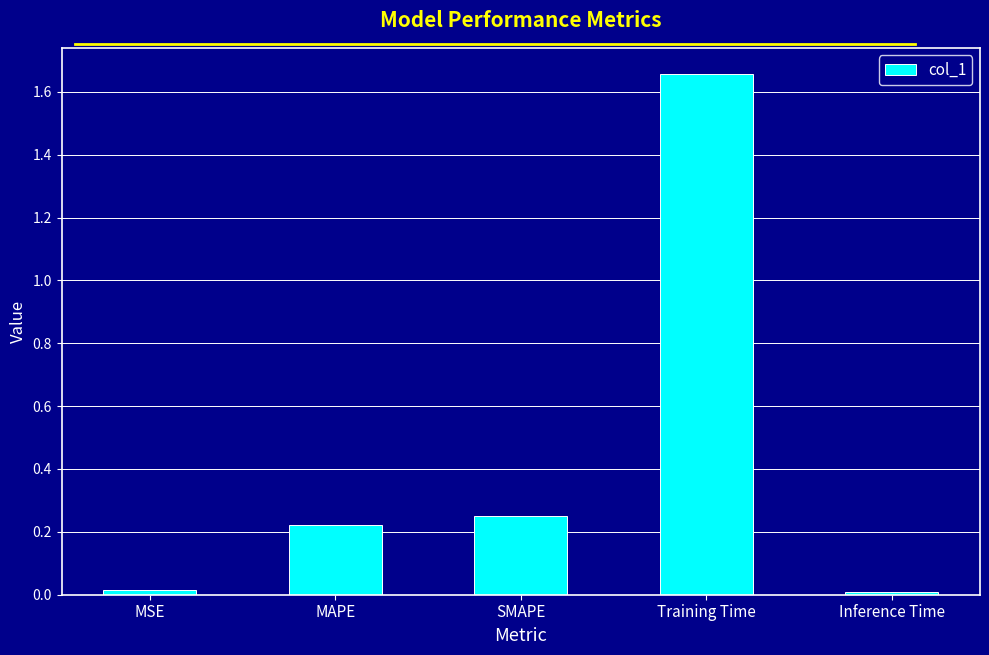

True or false: the data shows 1.1 at Training Time.

False